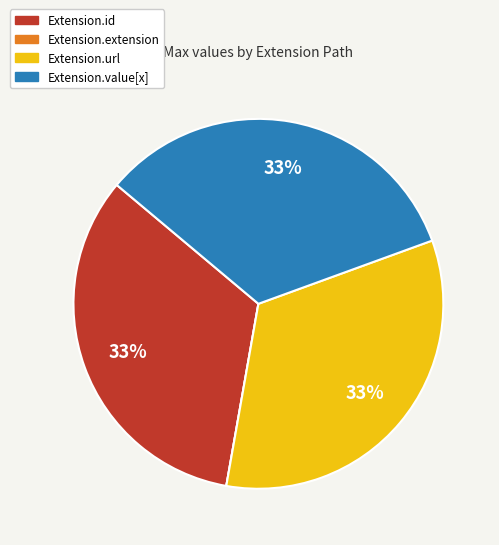

To the nearest percent, what is the difference between the largest and smallest slice percentages?

33%